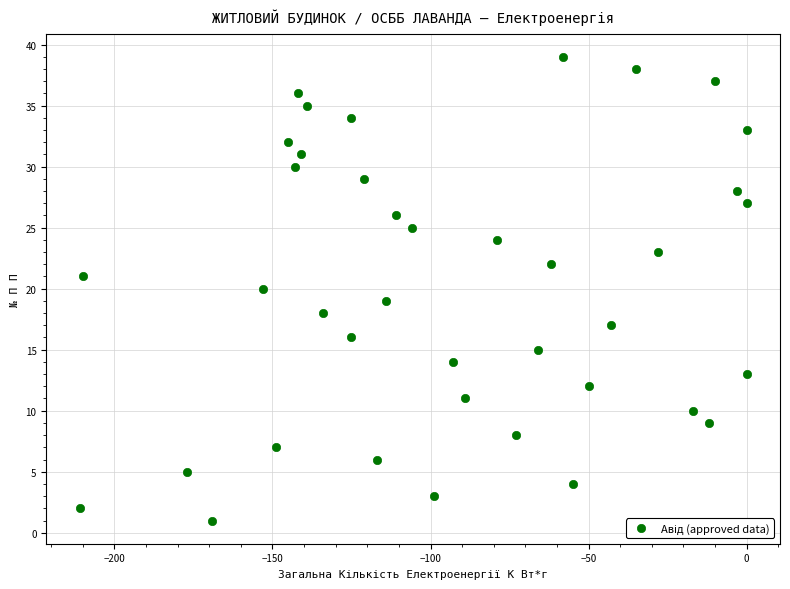

What is the range of X values (max minus min)?

211